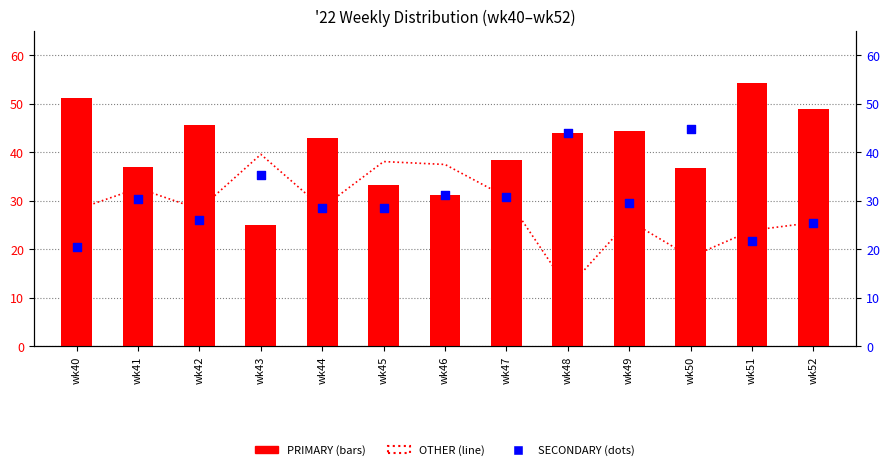

Which series has the largest total across all categories?

PRIMARY